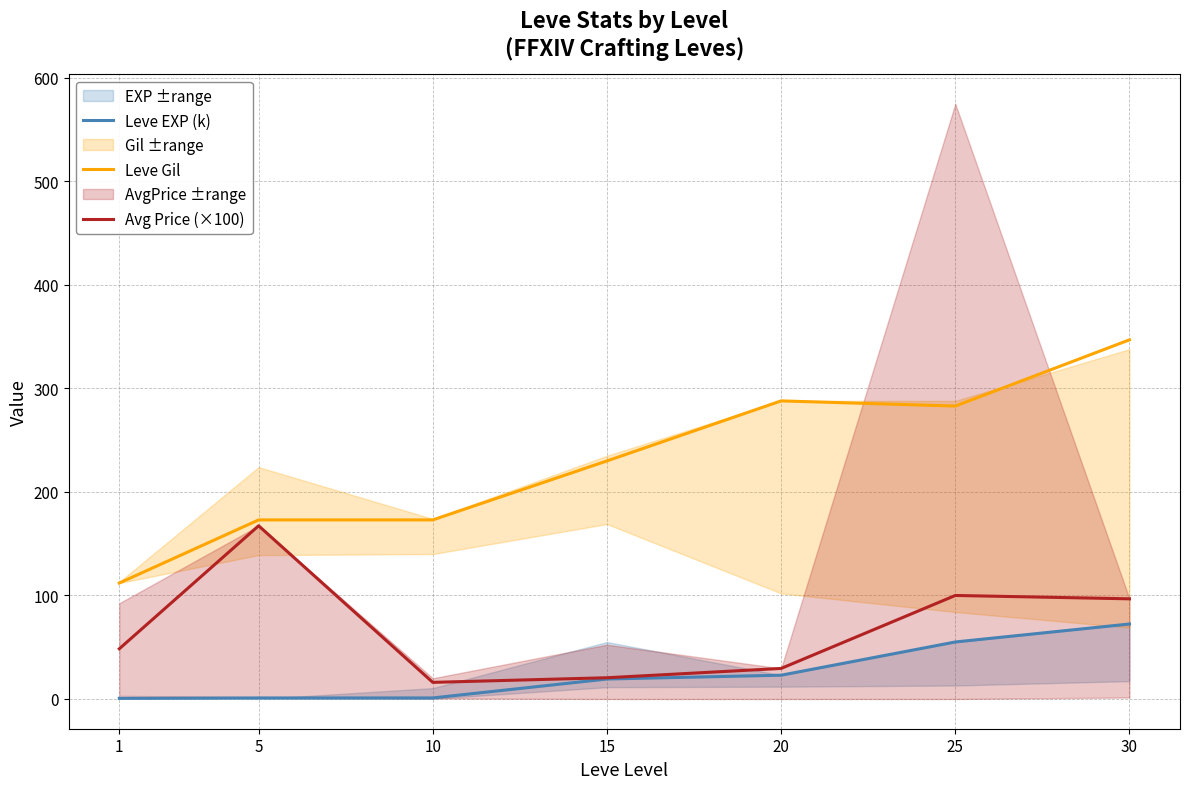

Count the number of categories in the chart.

7